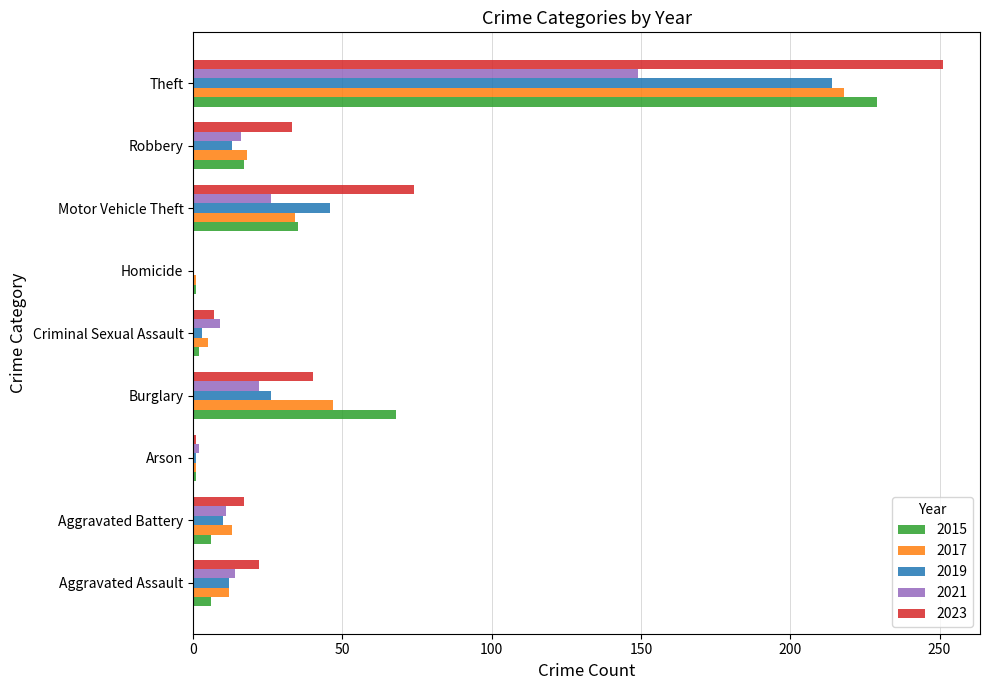

What is the sum of all 2019 values?

325